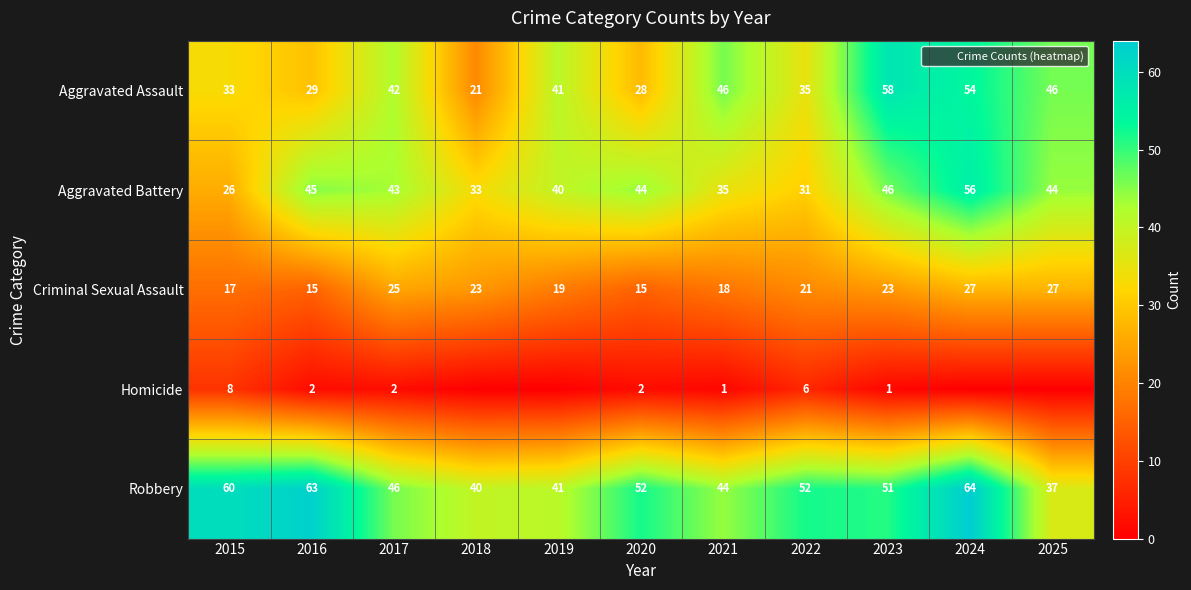

At which label is Criminal Sexual Assault closest to 21?

2022